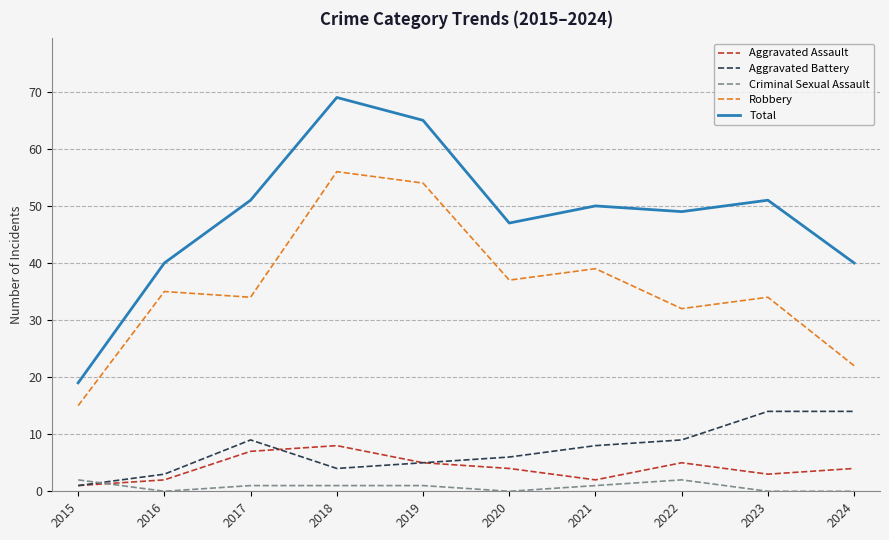

What is the minimum value for Total?

19